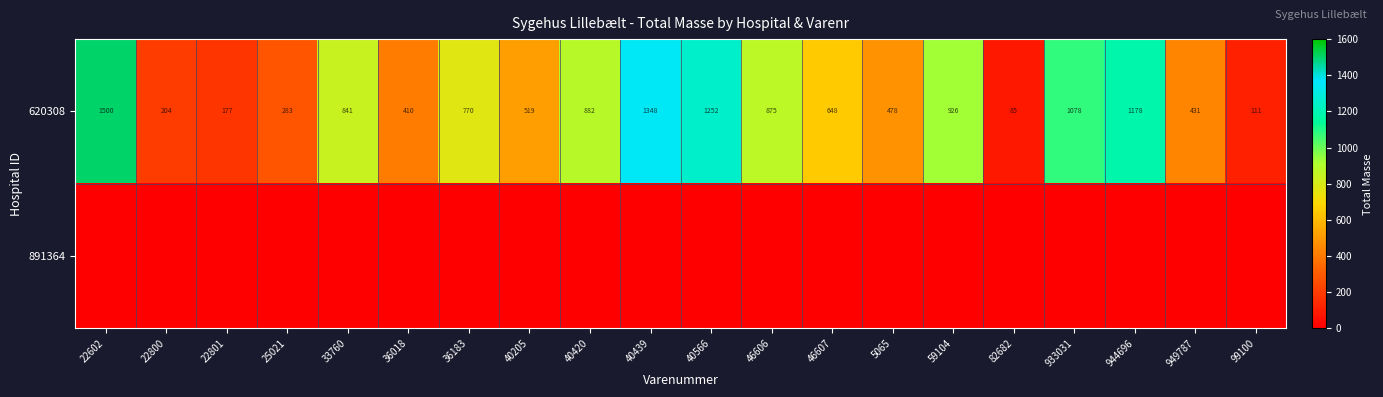

The 620308 series shows 882 at 40420. True or false?

True